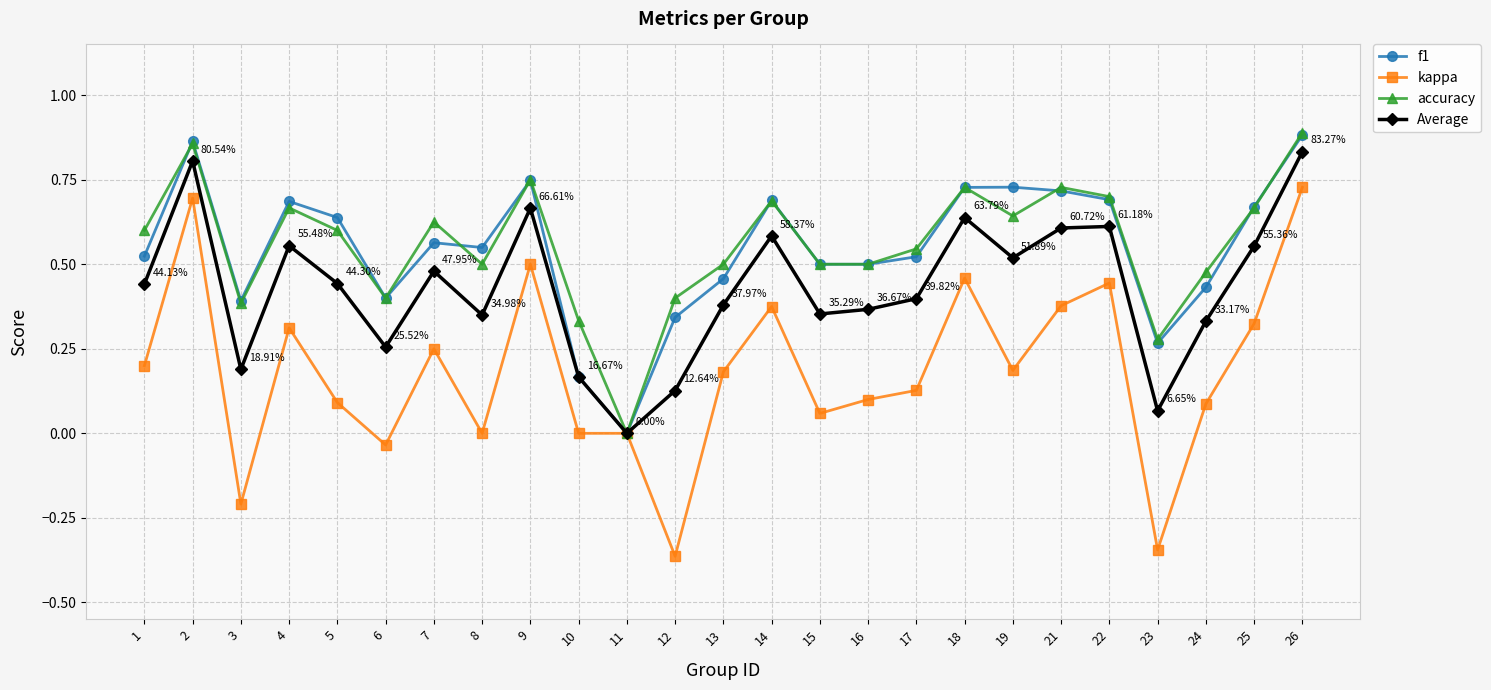

Which series has the largest range (max minus min)?

kappa